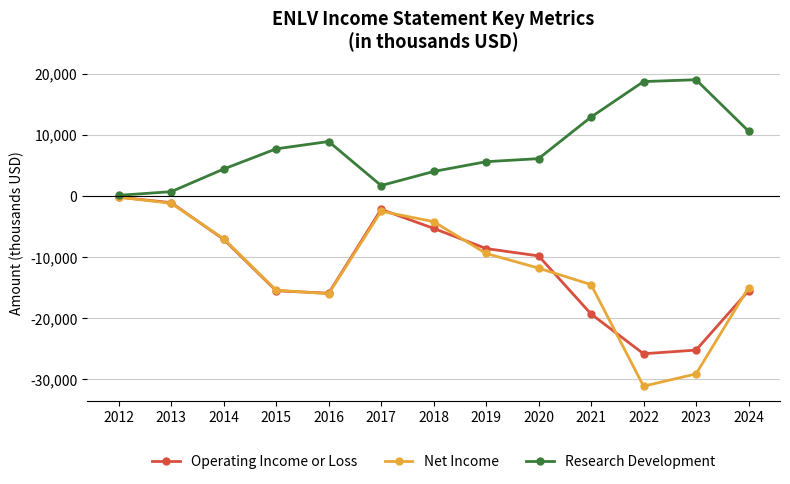

Is the value of Net Income at 2021 greater than the value of Research Development at 2021?

No